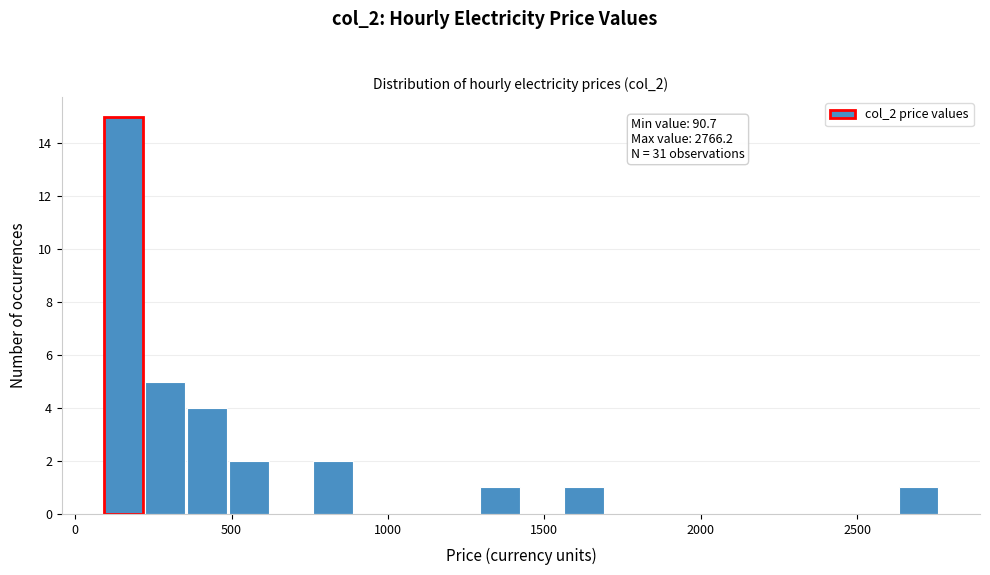

Read against the x-axis, roughly where is the centre of the tallest bar?

150